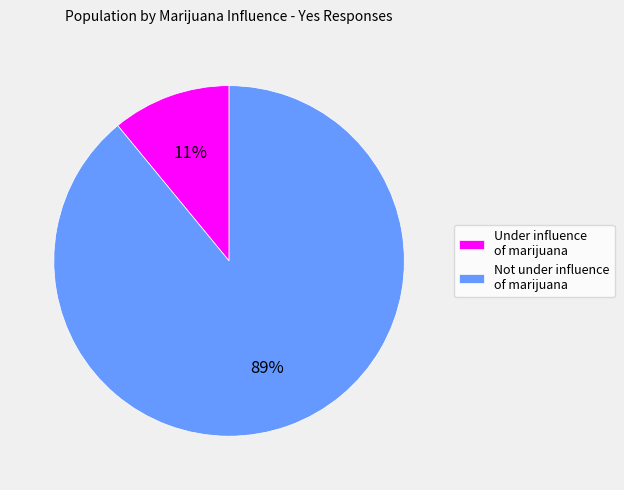

Is it true that Not under influence of marijuana is 76% of the pie?

False